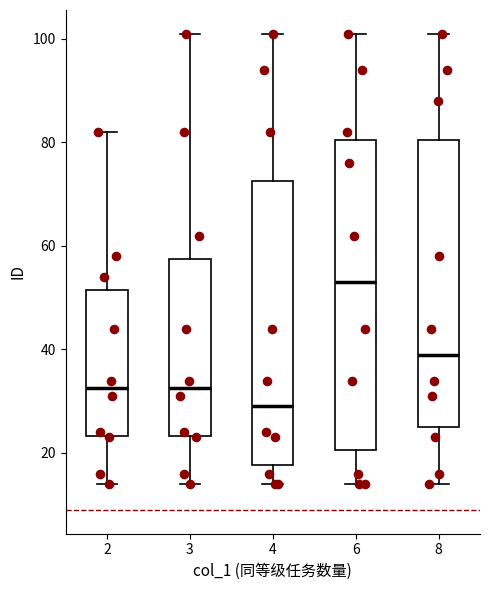

Reading left to right, read every box against the y-axis: the position of its median line, the range the box covers, and the ends of its whiskers. The values are not printed on the chart, so give them approximately, as read against the axis.

2: median 32, box 24 to 52, whiskers 14 to 82
3: median 32, box 24 to 58, whiskers 14 to 102
4: median 30, box 18 to 72, whiskers 14 to 102
6: median 54, box 20 to 80, whiskers 14 to 102
8: median 40, box 26 to 80, whiskers 14 to 102